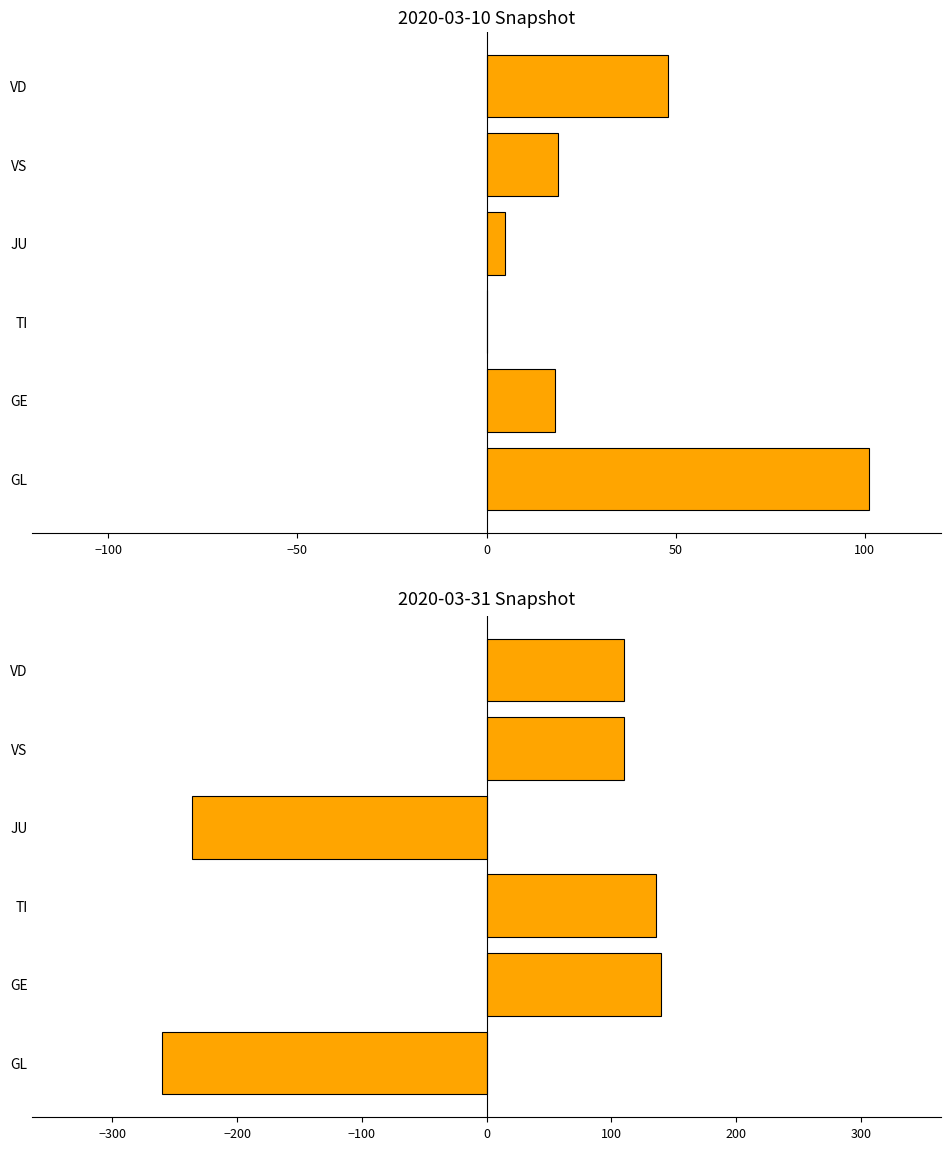

What is the greatest value displayed?

140